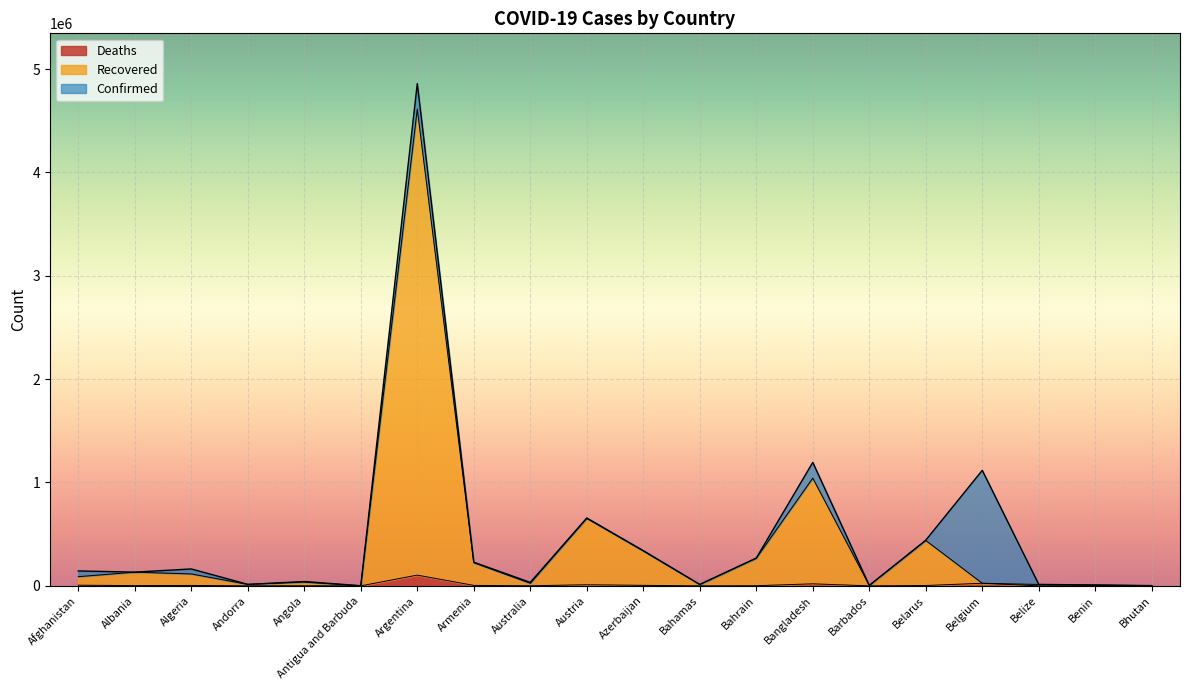

What is the difference between the maximum and second lowest values in the Confirmed series?

4856681